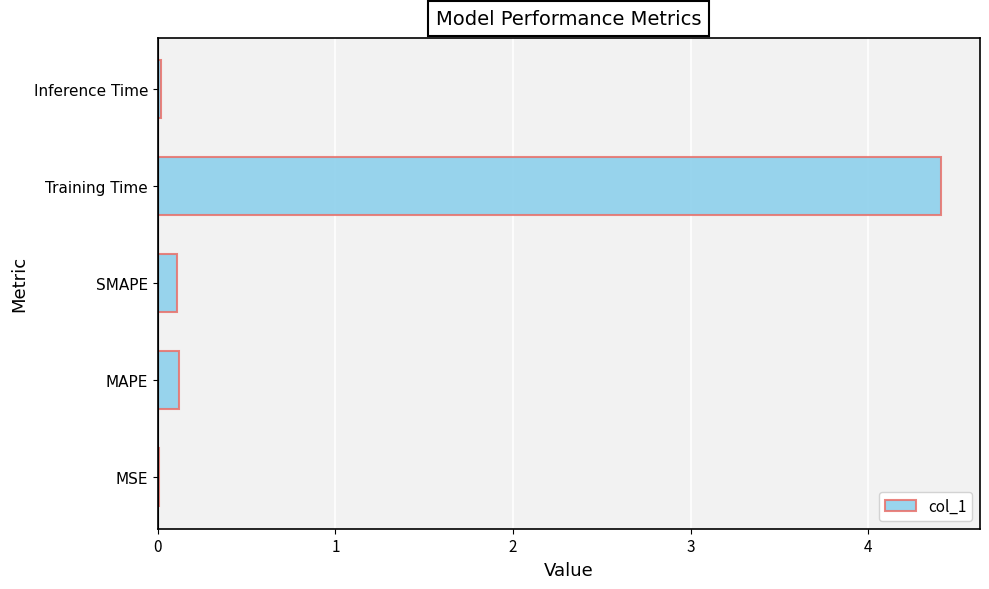

Which label corresponds to the largest value in the chart?

Training Time